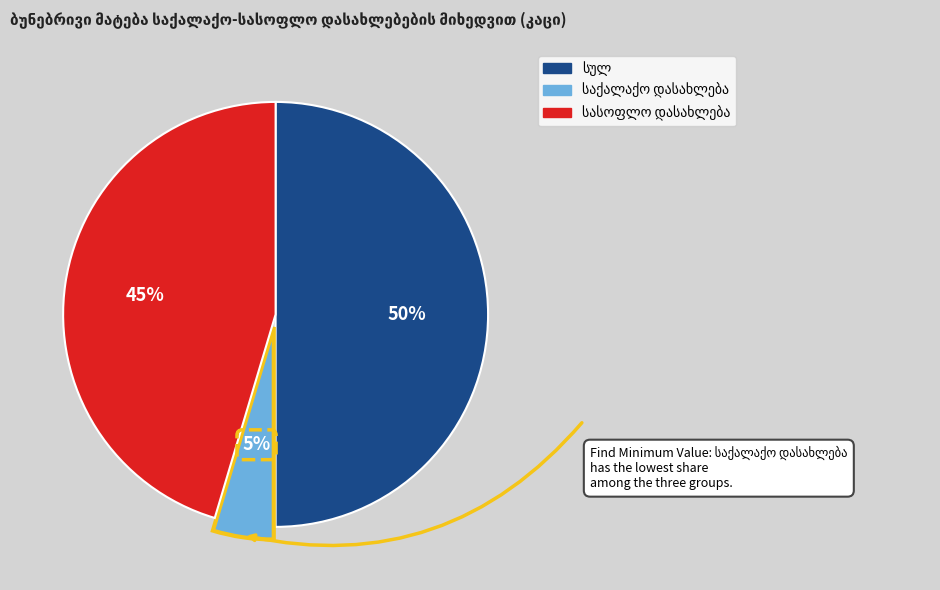

To the nearest percent, what is the average slice percentage?

33%